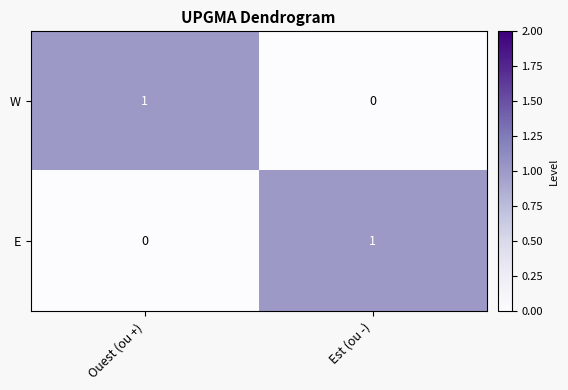

At which label does E reach its minimum?

Ouest (ou +)